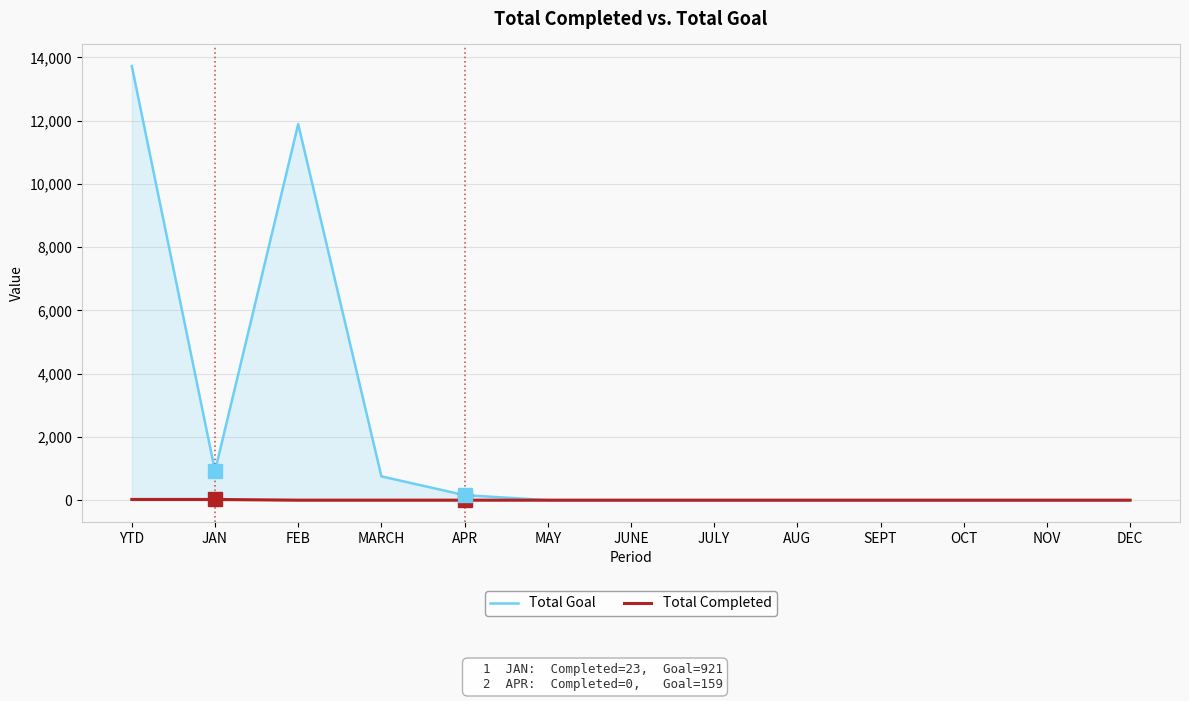

True or false: Total Completed has more than 2 interior local peaks.

False